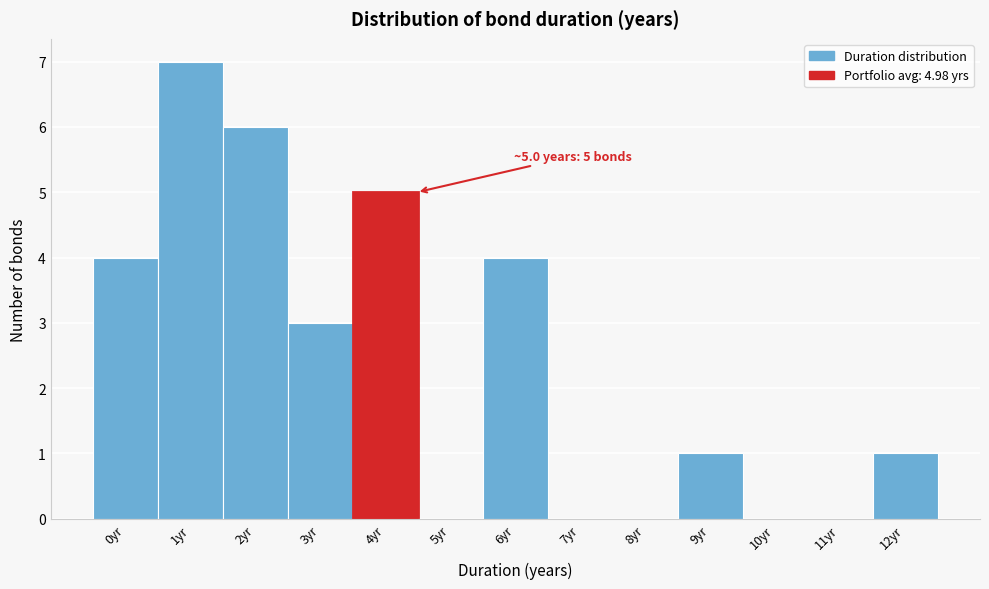

Reading left to right, transcribe all the data shown in this chart.

0yr=4	1yr=7	2yr=6	3yr=3	4yr=5	5yr=0	6yr=4	7yr=0	8yr=0	9yr=1	10yr=0	11yr=0	12yr=1